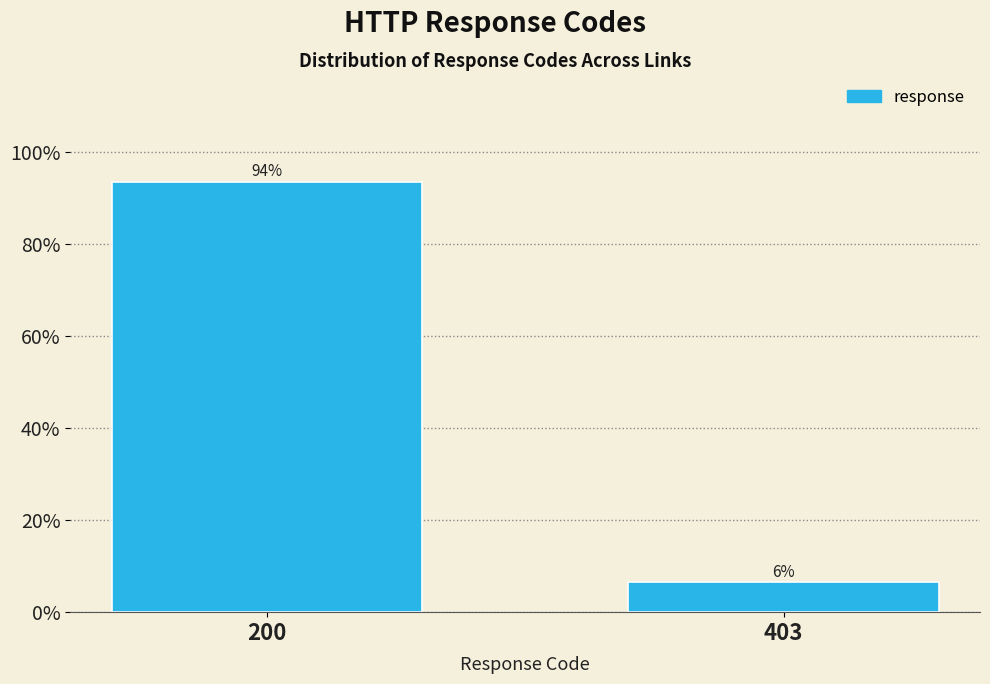

The chart shows a value of 28.7 at 200. True or false?

False